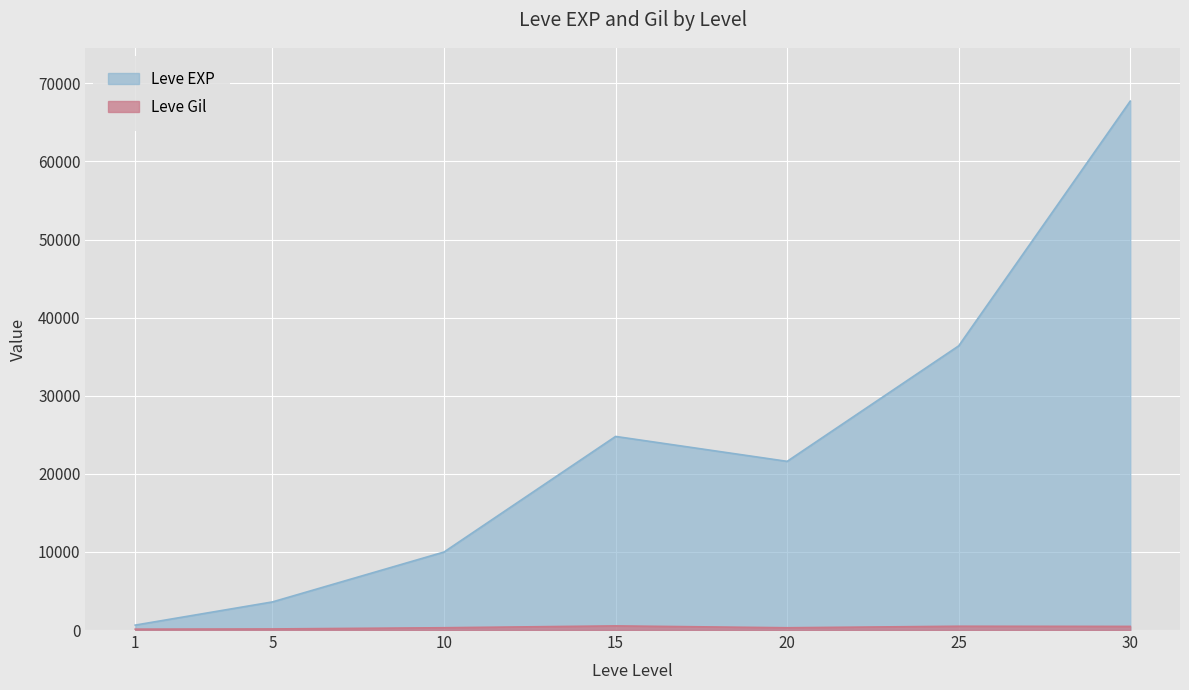

What is the difference between the second highest and minimum values in the Leve Gil series?

372